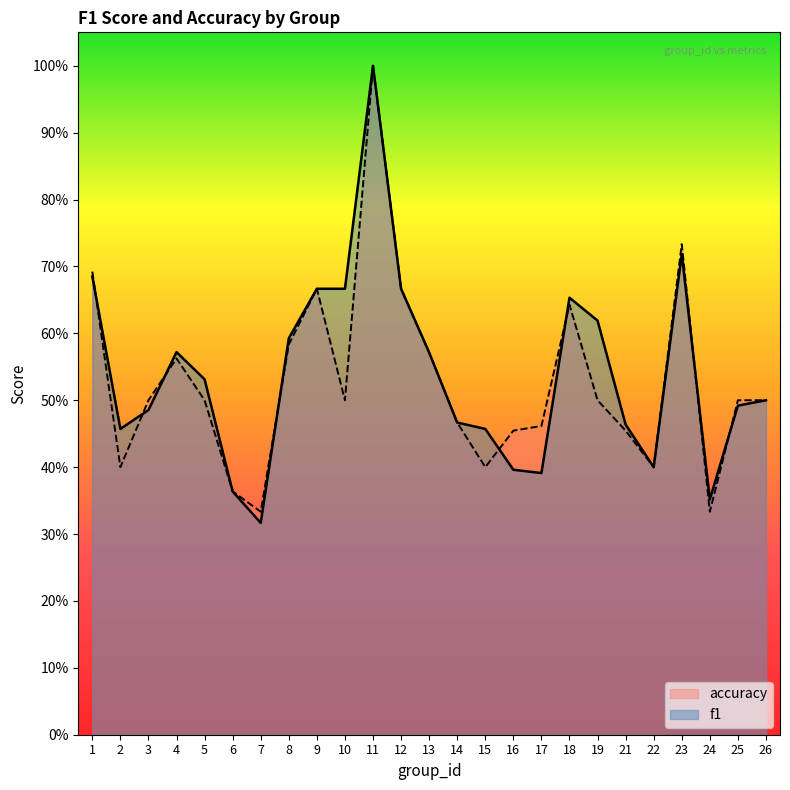

At which label is accuracy closest to 0?

7